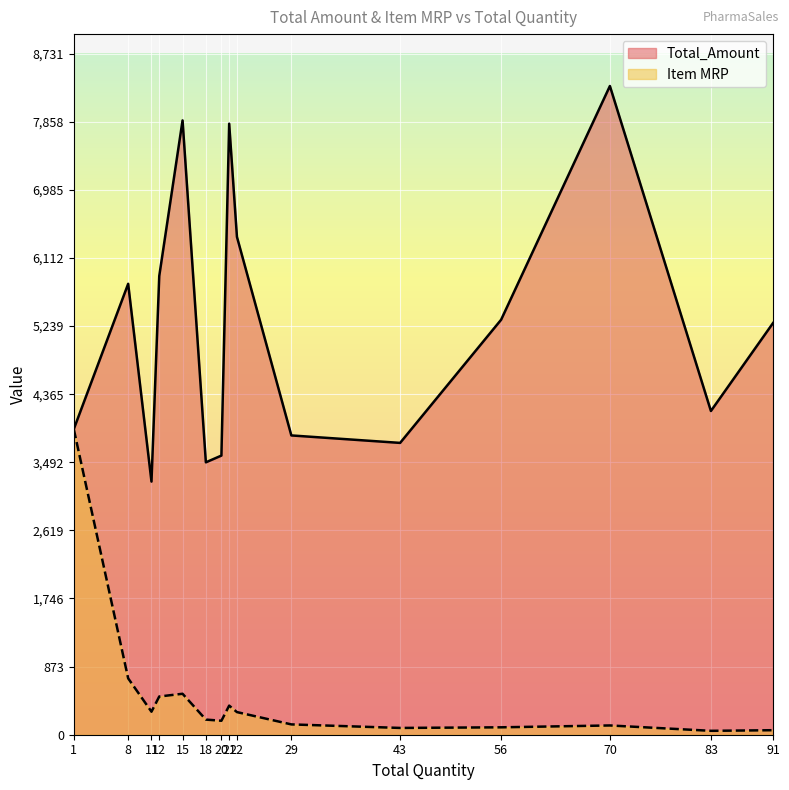

In Item MRP, how many points are higher than both neighbors (excluding endpoints)?

3